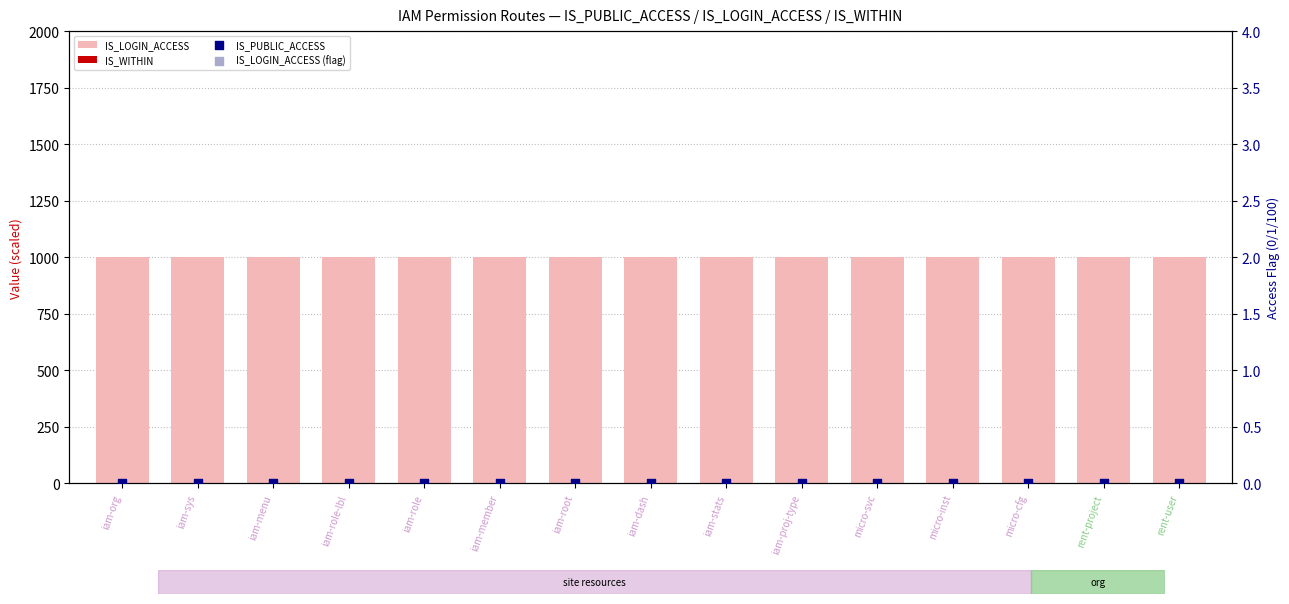

What is the total value across all series at rent-user?

1100